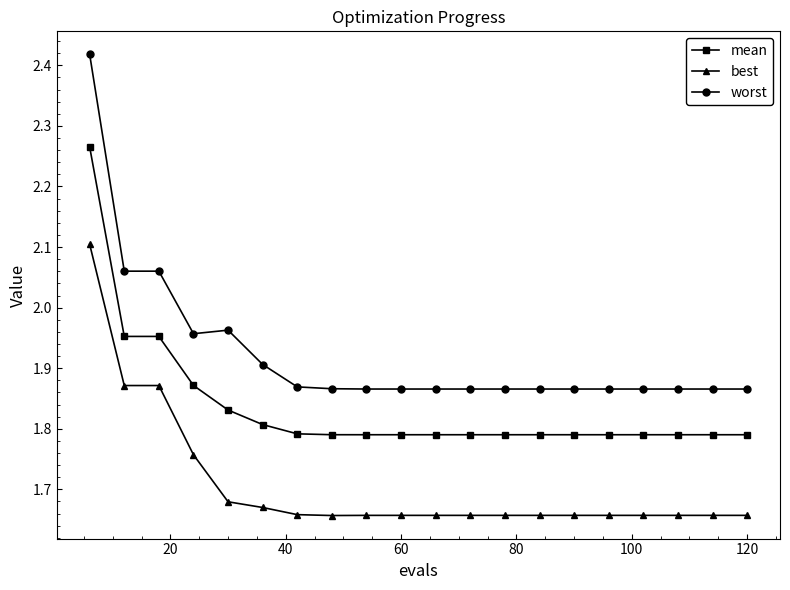

True or false: worst and best intersect in this chart.

False